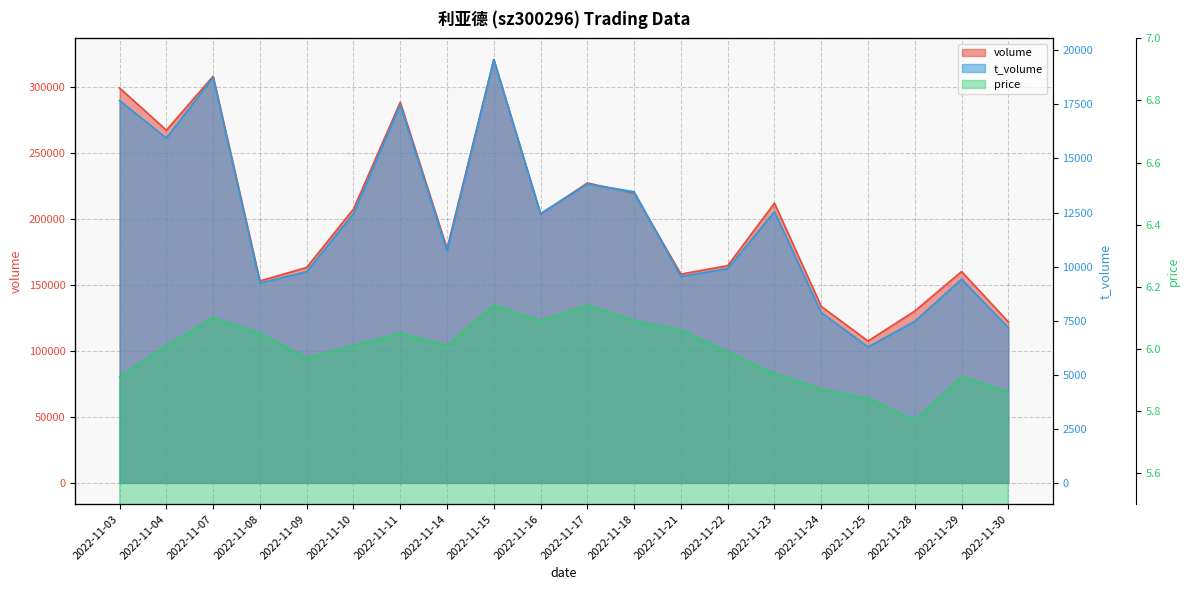

How many data points in price are above 6?

11